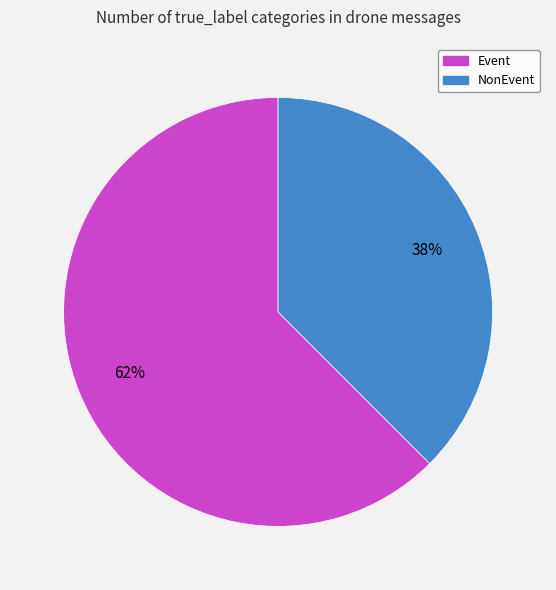

Which slice represents more than half of the pie?

Event